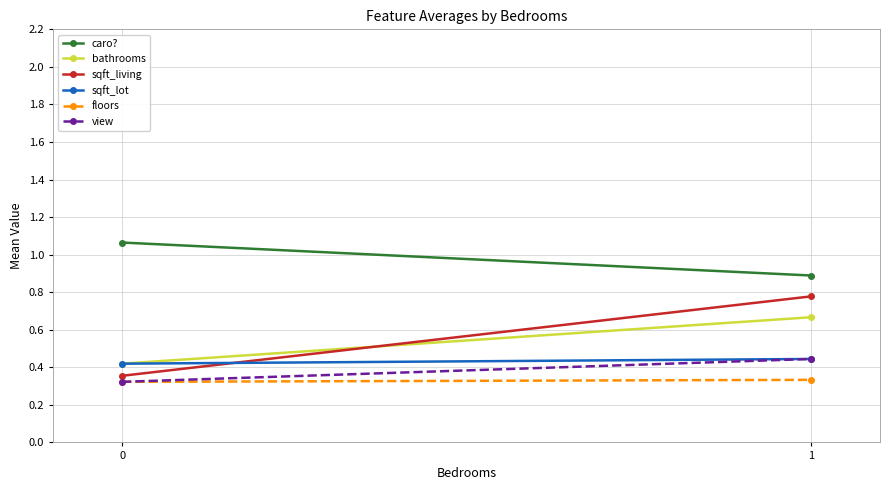

What is the approximate value of floors at 1?

0.3